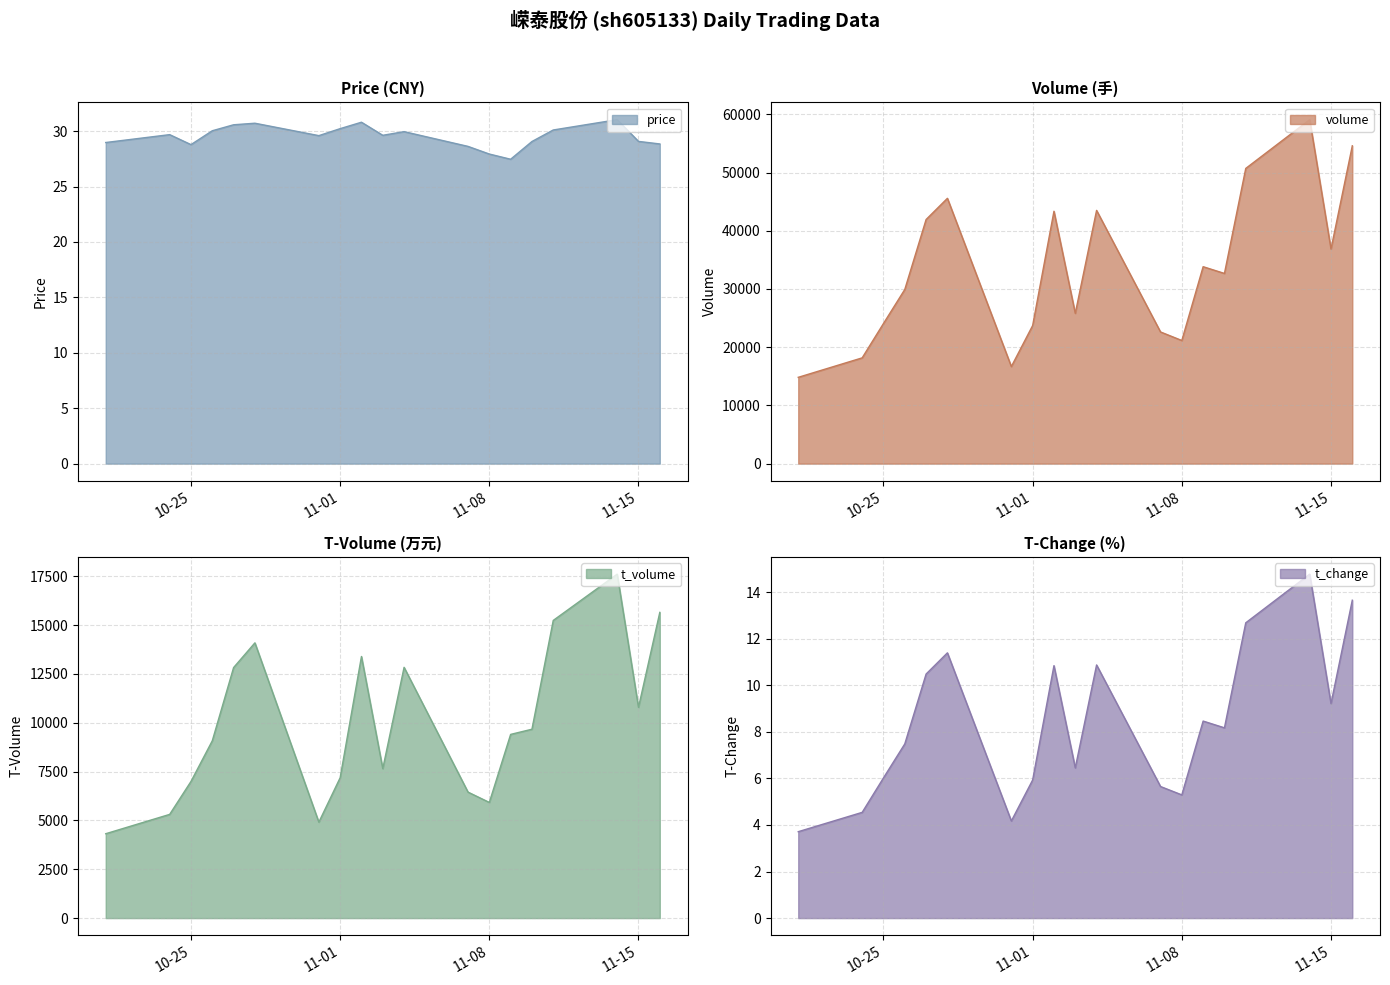

Does the chart display data point markers on the line(s)?

No